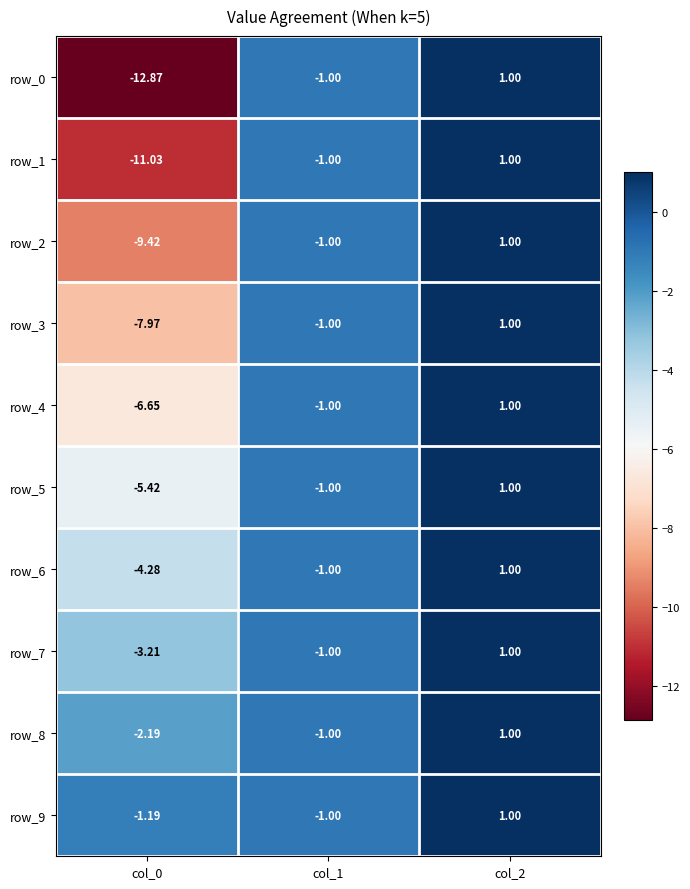

At which label does row_3 first exceed -1?

col_2